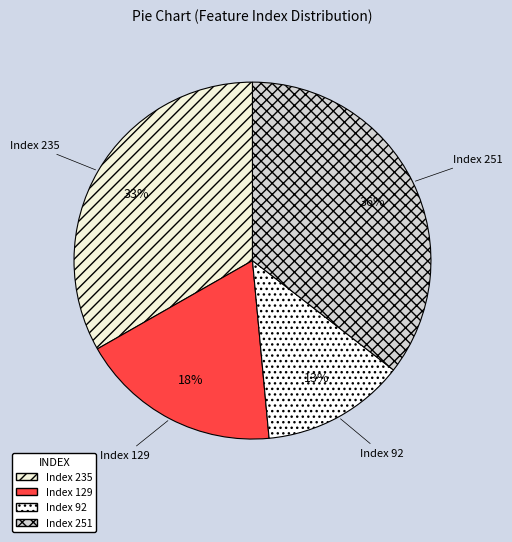

Which category has the smallest portion of the pie?

Index 92